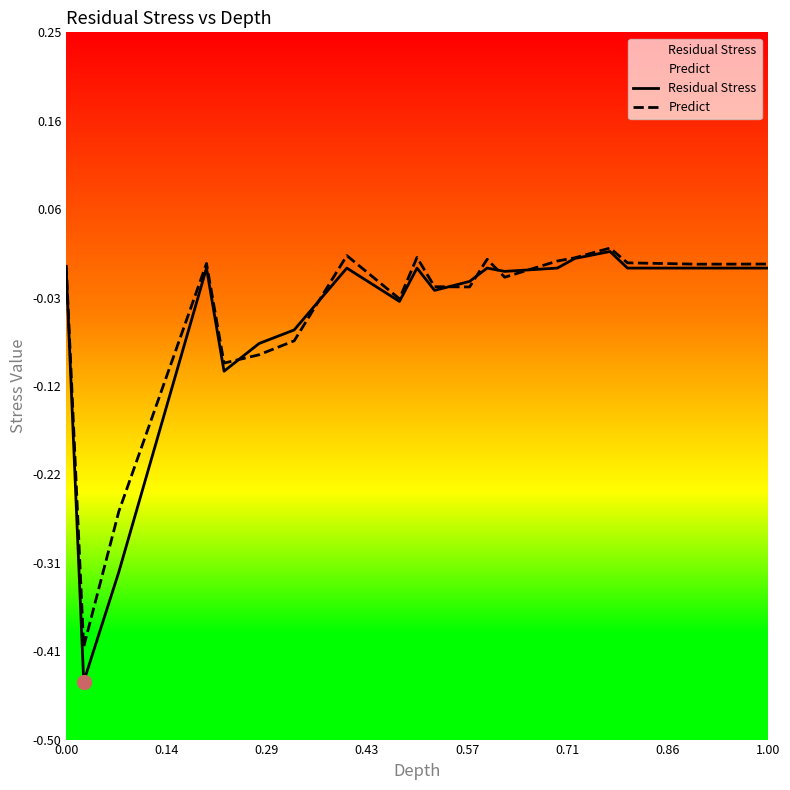

How many interior local peaks does the Predict series have?

5